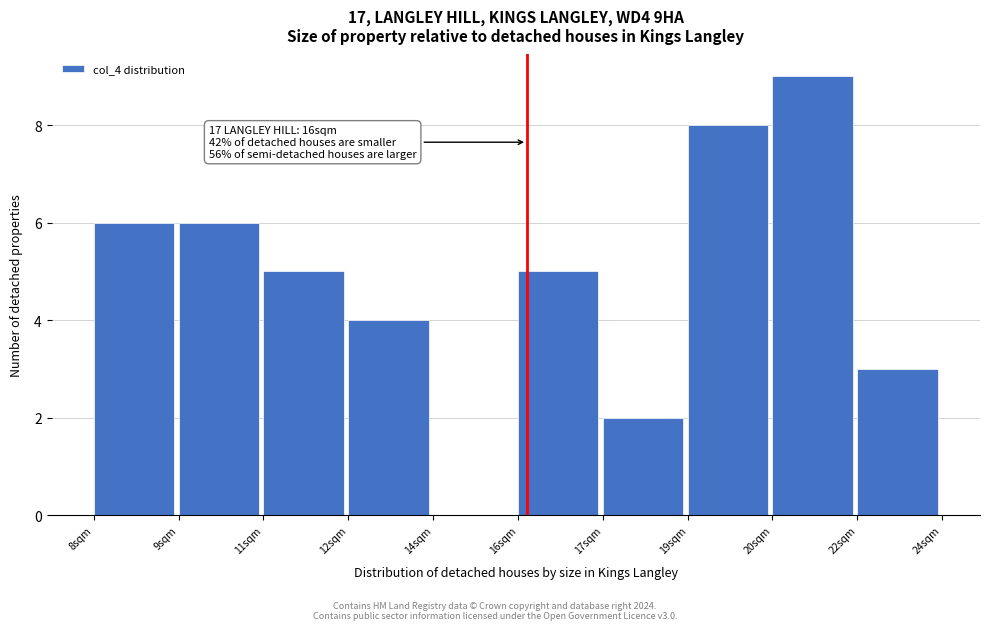

Reading left to right, extract all data points from this chart.

8sqm=6	9sqm=6	11sqm=5	12sqm=4	14sqm=0	16sqm=5	17sqm=2	19sqm=8	20sqm=9	22sqm=3